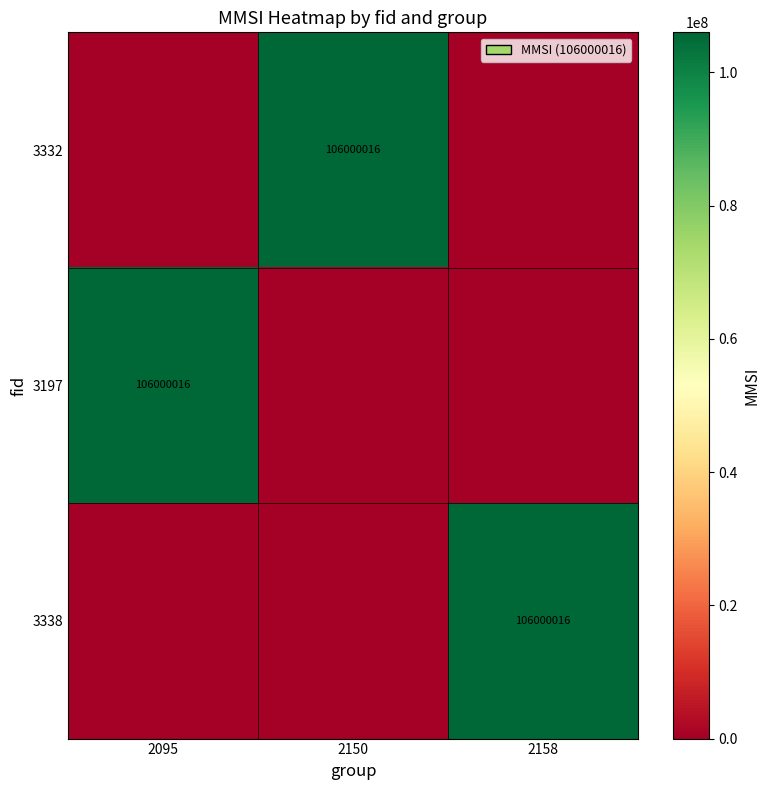

The value of 3197 at 2095 is 106000016. True or false?

True